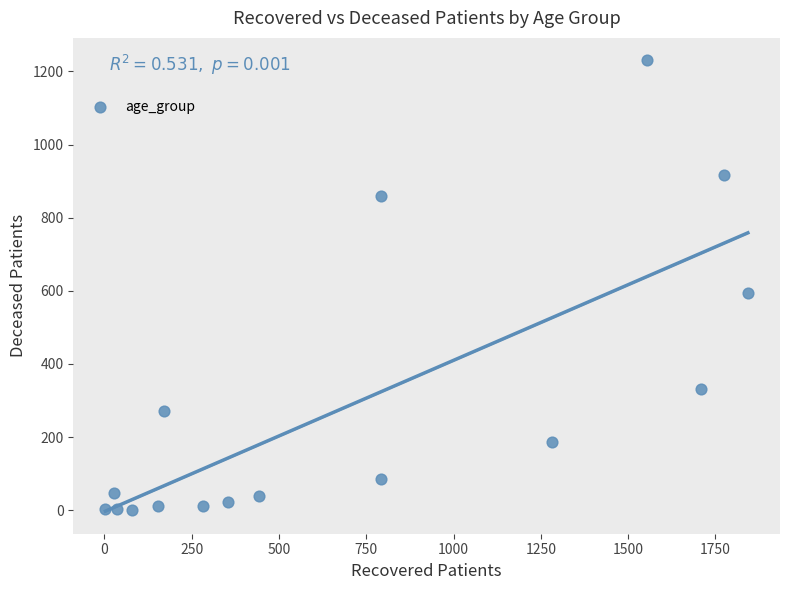

What Y value in the scatter plot is closest to 615?

593